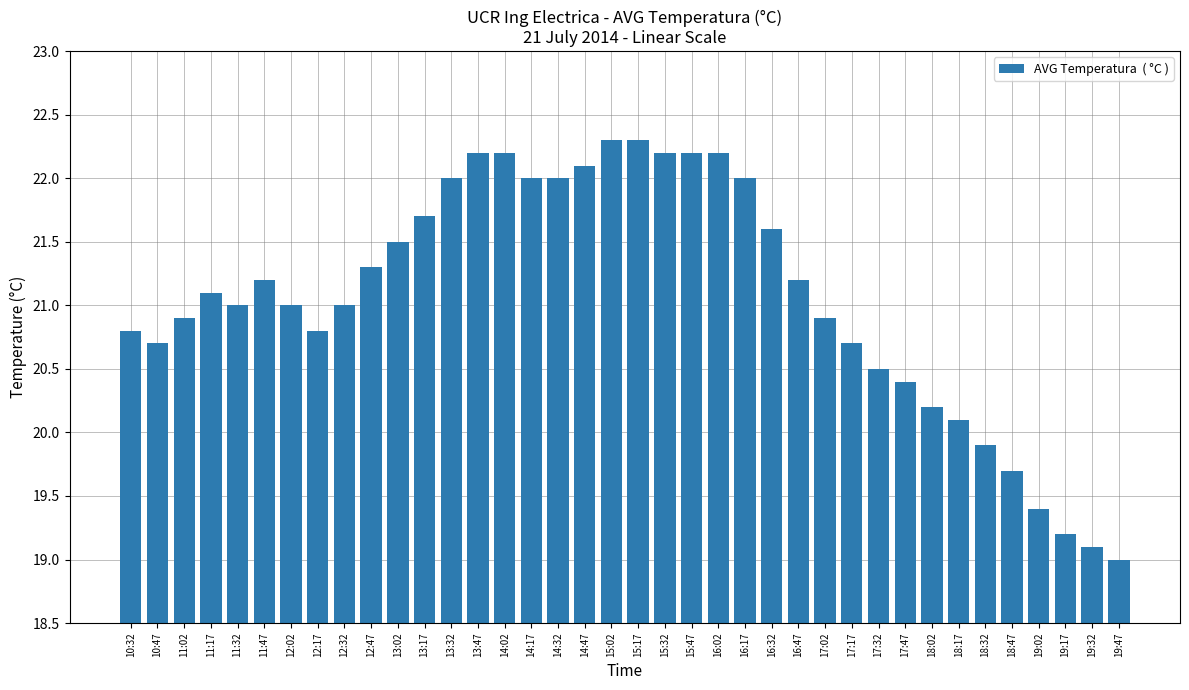

Reading left to right, what are all the values shown in this chart?

20.8	20.7	20.9	21.1	21.0	21.2	21.0	20.8	21.0	21.3	21.5	21.7	22.0	22.2	22.2	22.0	22.0	22.1	22.3	22.3	22.2	22.2	22.2	22.0	21.6	21.2	20.9	20.7	20.5	20.4	20.2	20.1	19.9	19.7	19.4	19.2	19.1	19.0